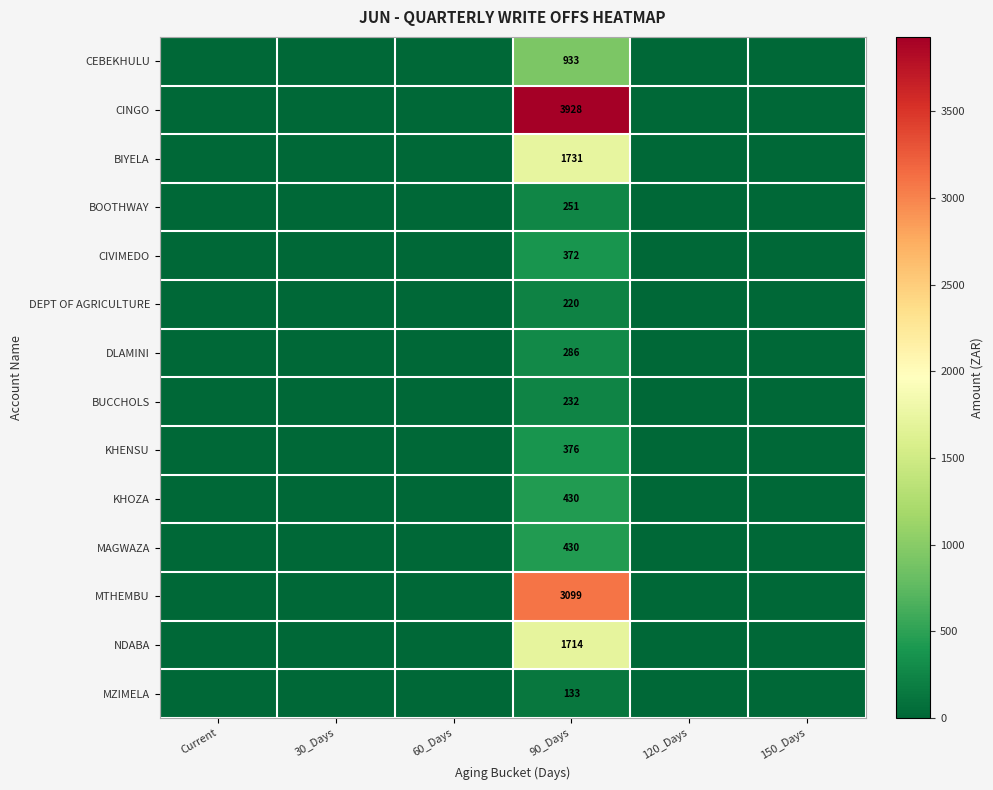

At which category is the sum across all series the highest?

90_Days